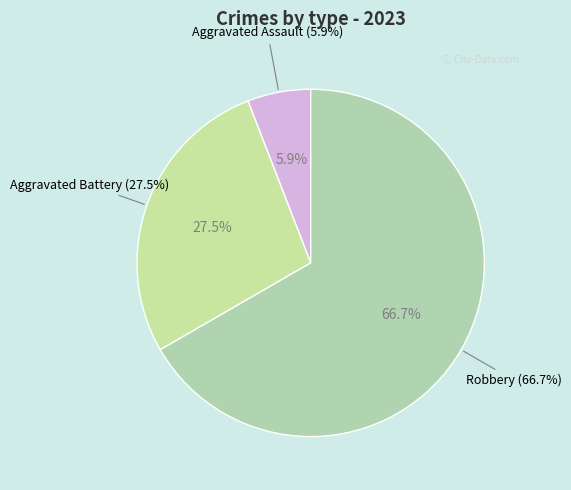

Does Robbery account for over 50% of the chart?

Yes